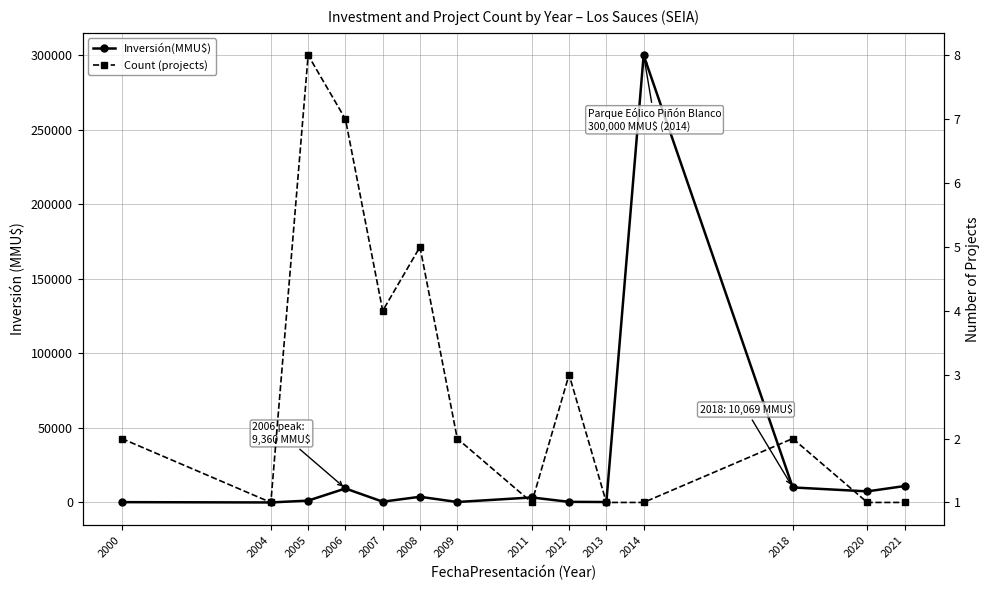

Is the value of Count (projects) at 2000 greater than the value of Inversión(MMU$) at 2004?

Yes